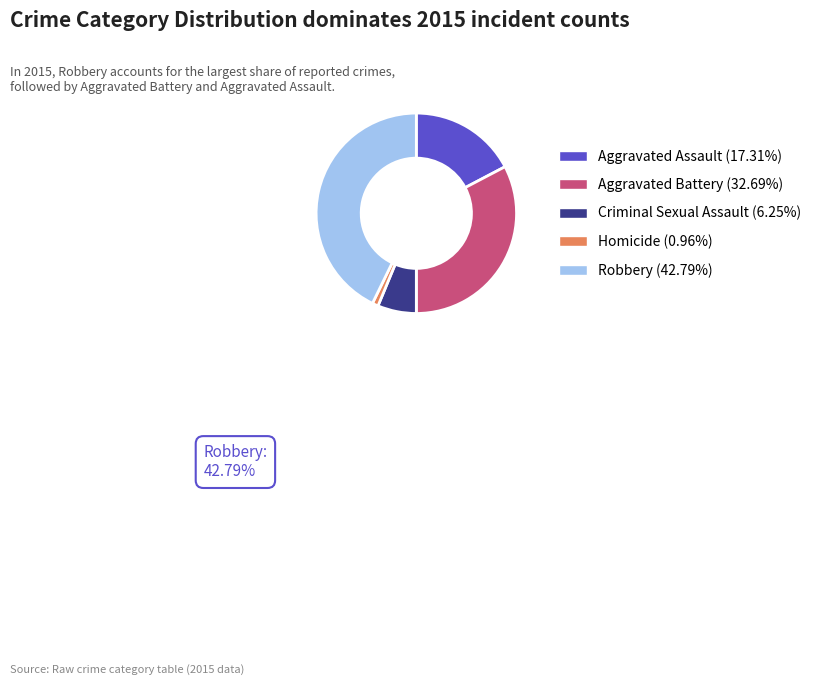

Is there any slice that represents more than half of the pie?

No